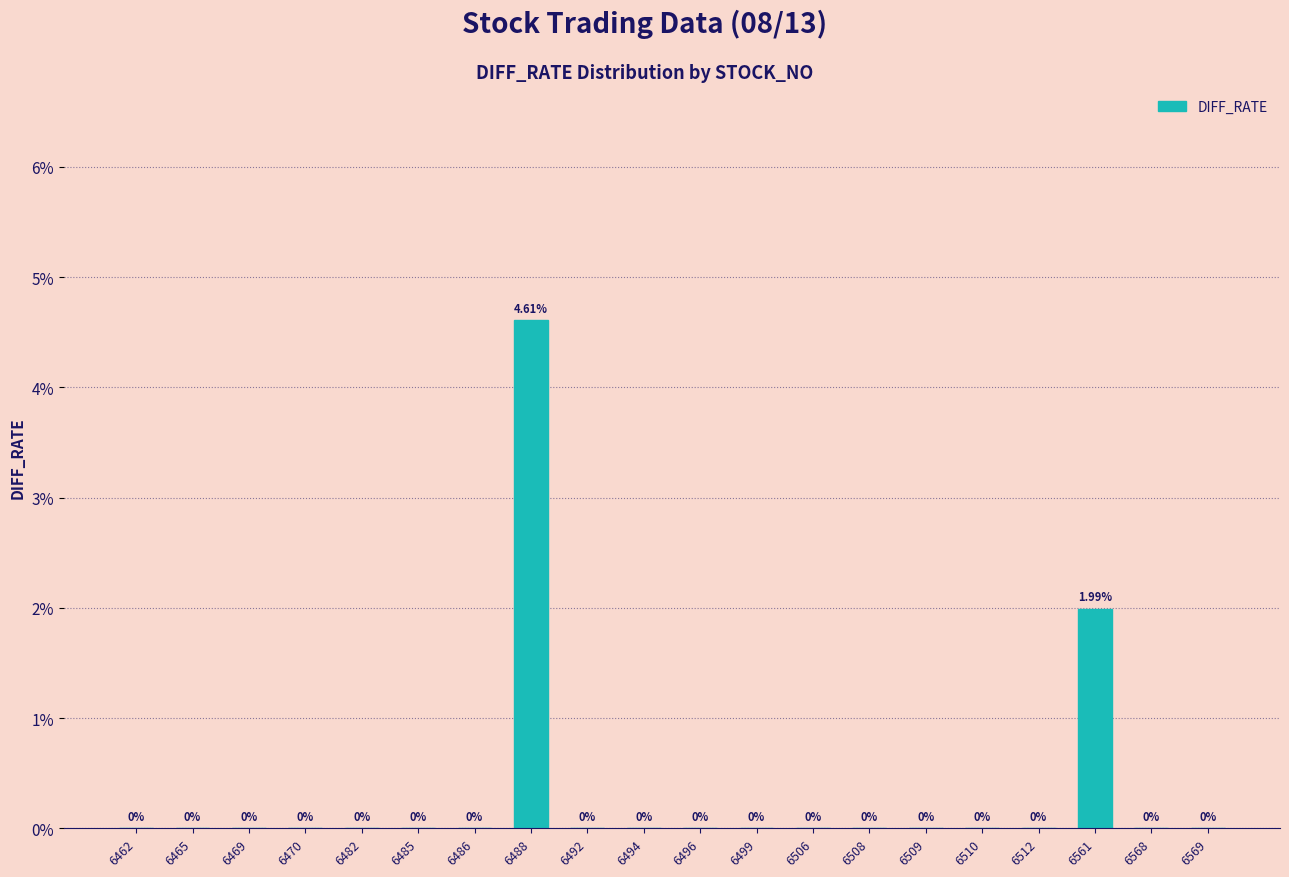

Which has a higher value, 6561 or 6496?

6561